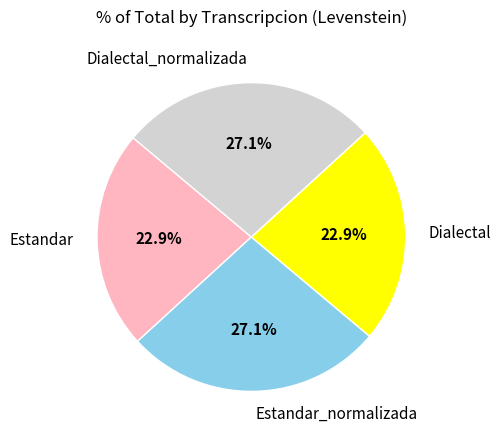

How many slices are in this pie chart?

4